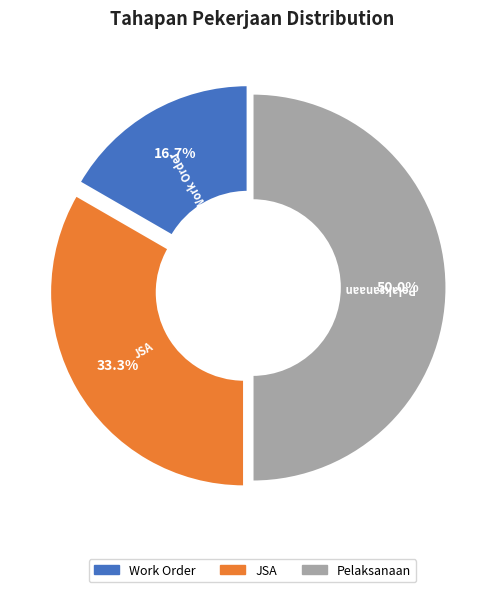

Does JSA account for over 50% of the chart?

No